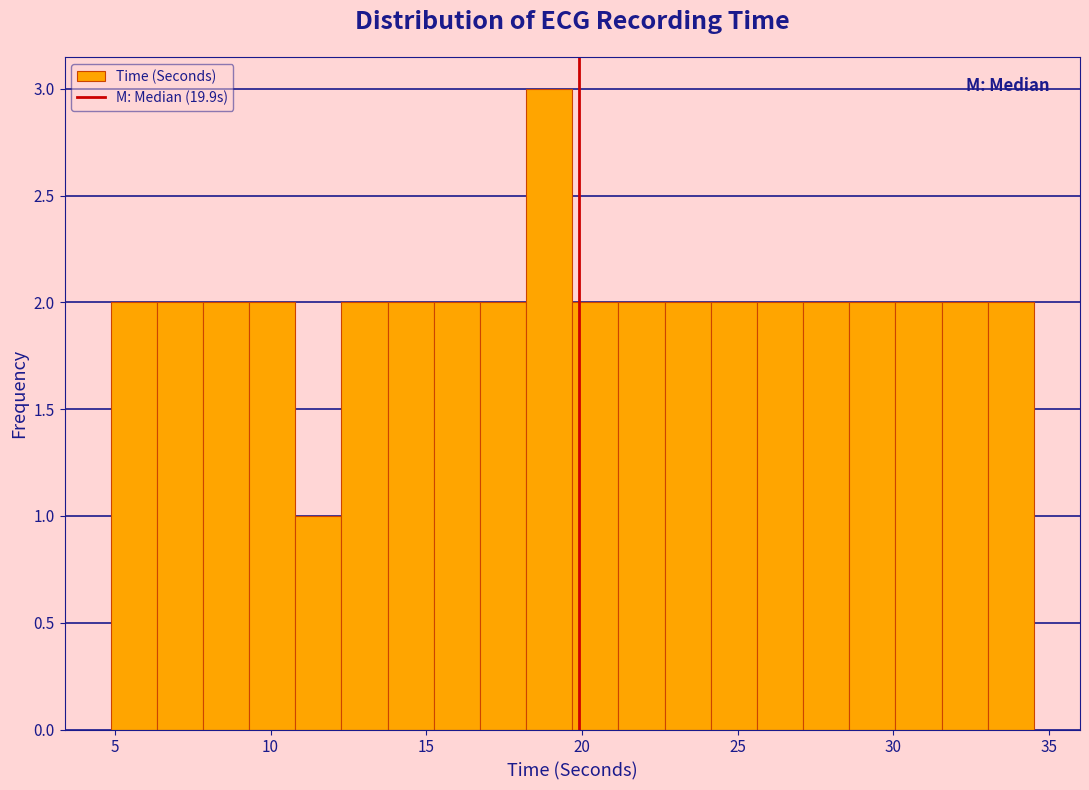

Around what value on the x-axis is the tallest bar? Give the approximate position of its centre, as read against the axis.

19.0